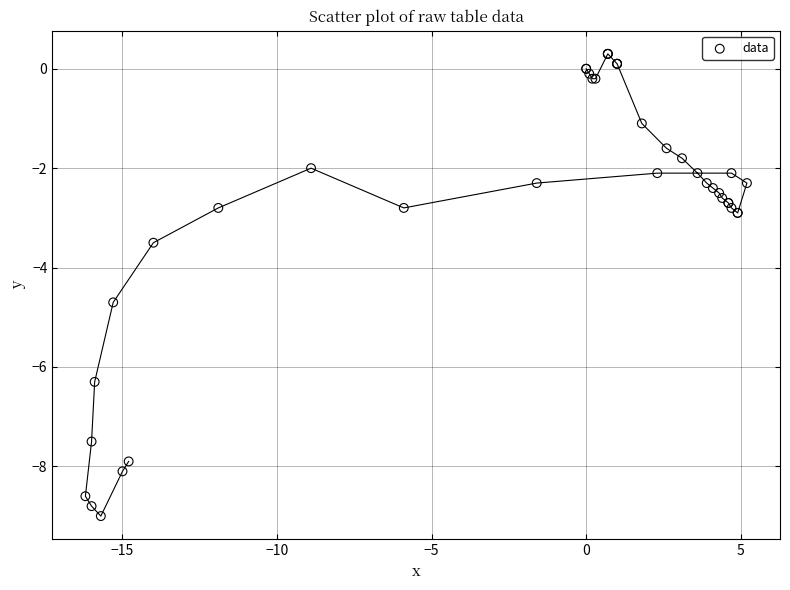

What Y value in the scatter plot is closest to -4?

-3.5